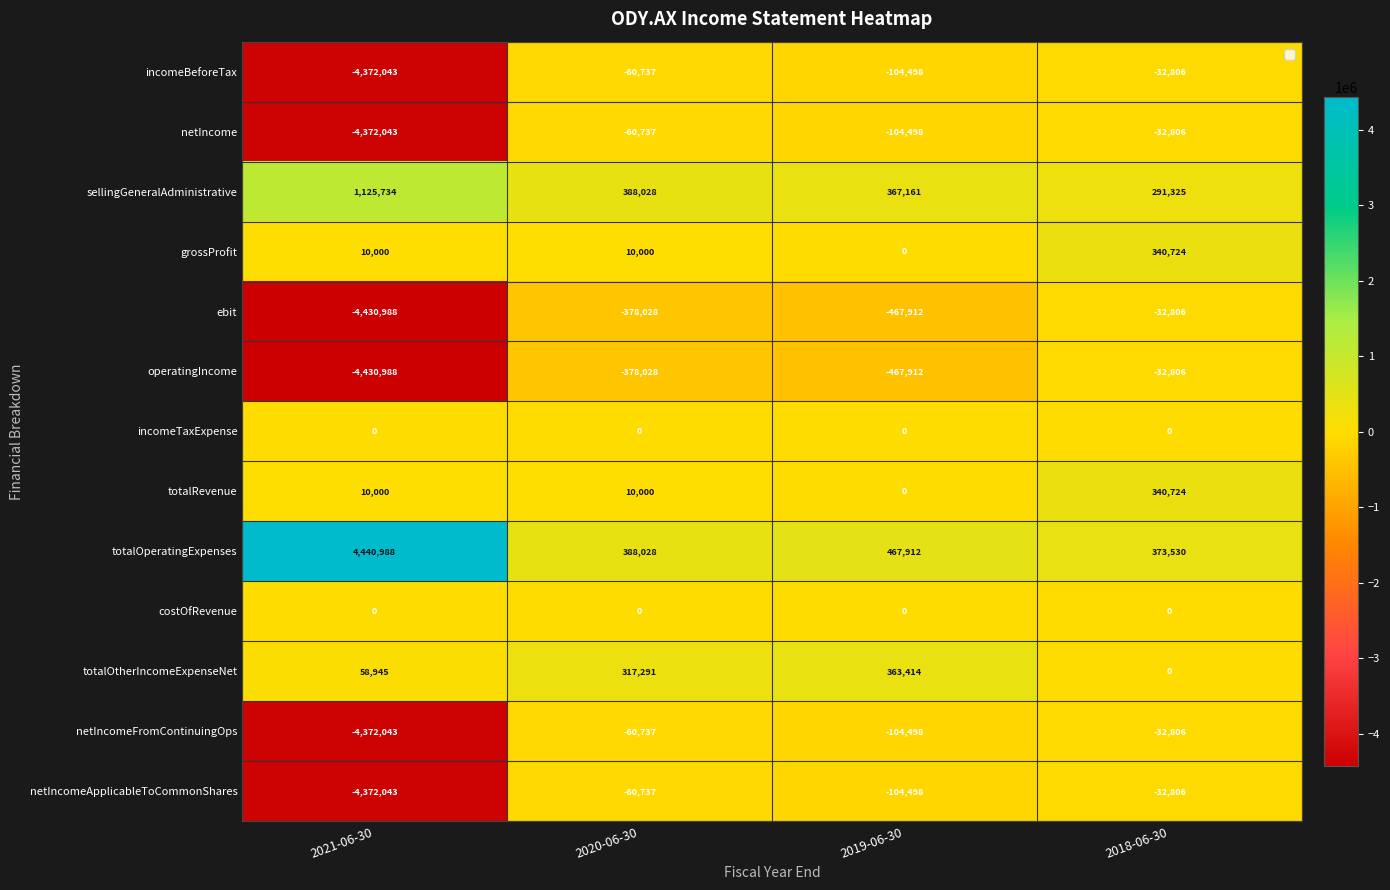

What is the sum of all operatingIncome values?

-5309734